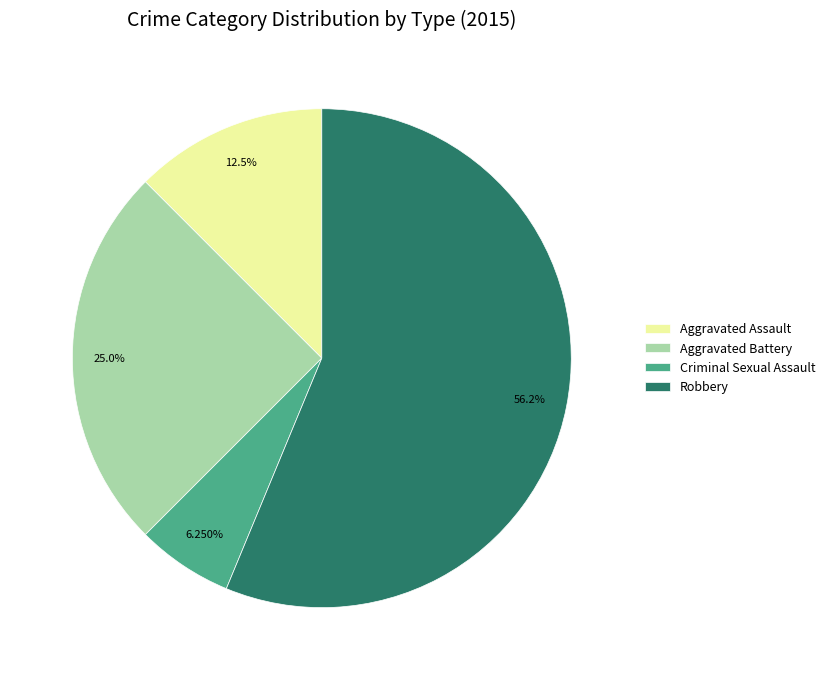

Between Aggravated Battery and Criminal Sexual Assault, which is larger?

Aggravated Battery